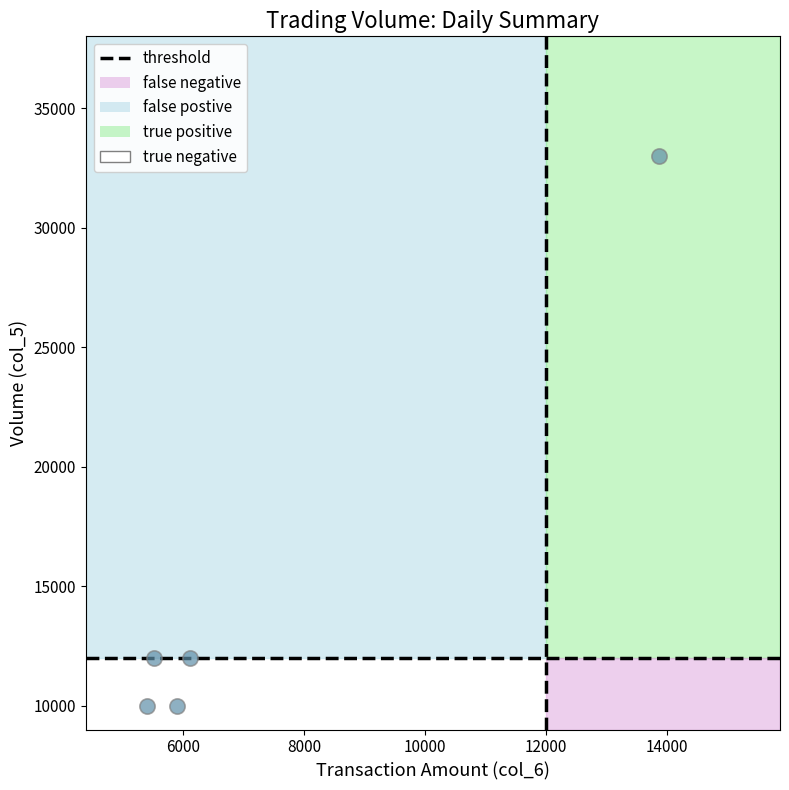

What is the average X value?

7360